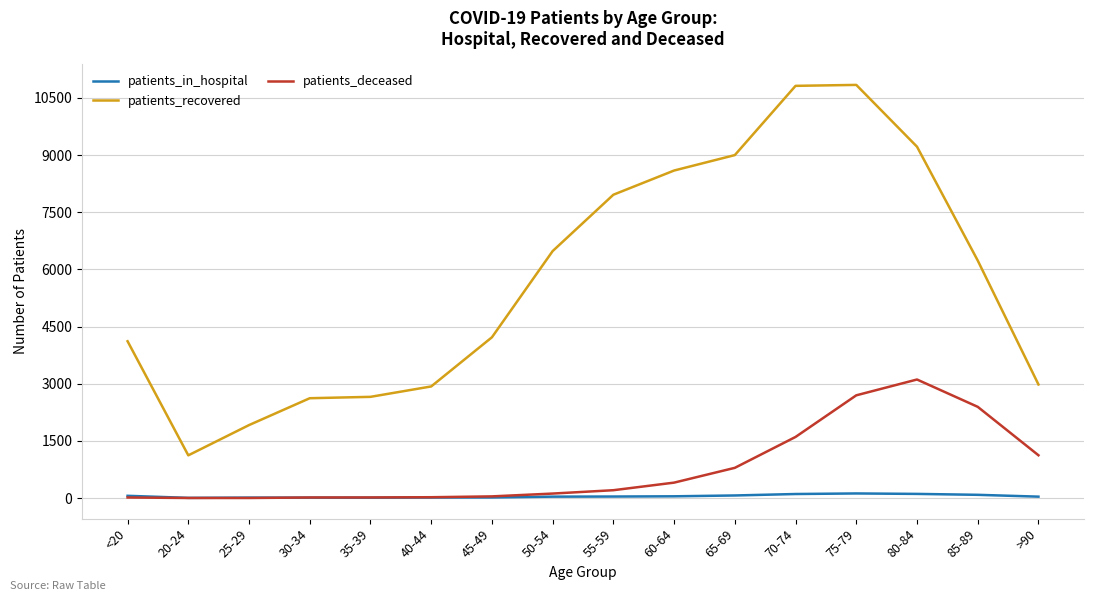

How many lines are shown in the chart?

3